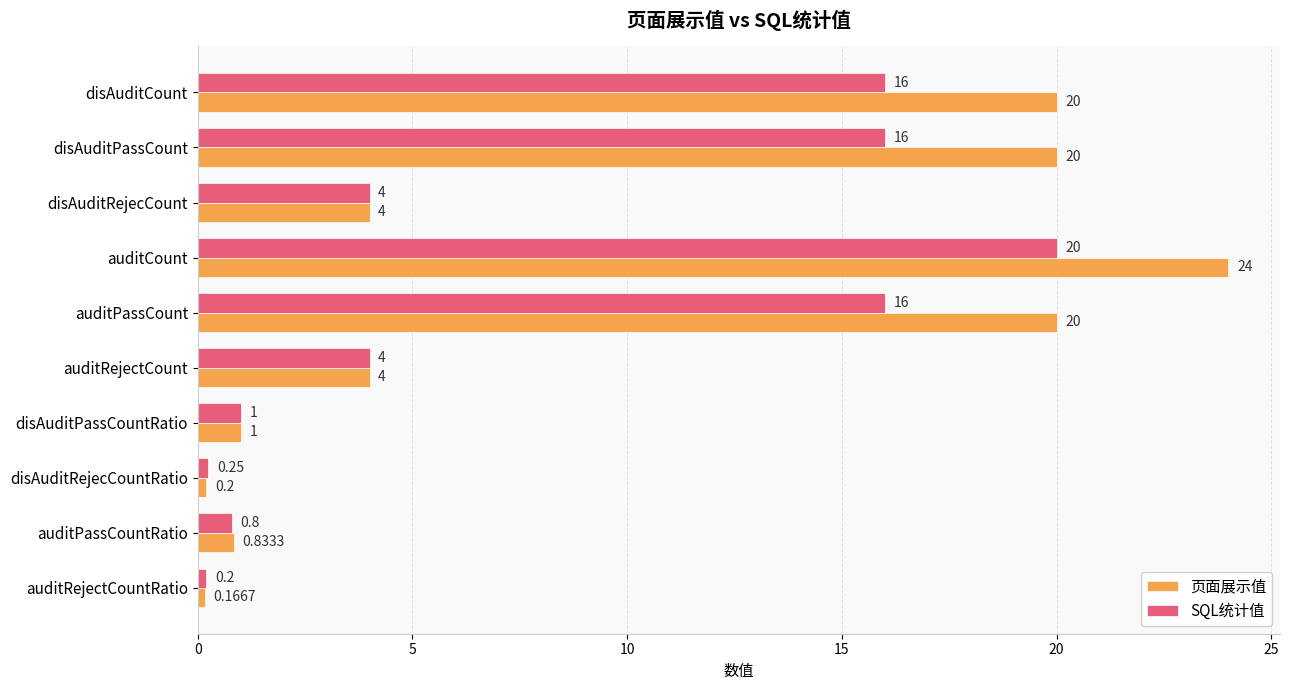

What is the sum of the 页面展示值 values at disAuditPassCountRatio and disAuditPassCount?

21.0